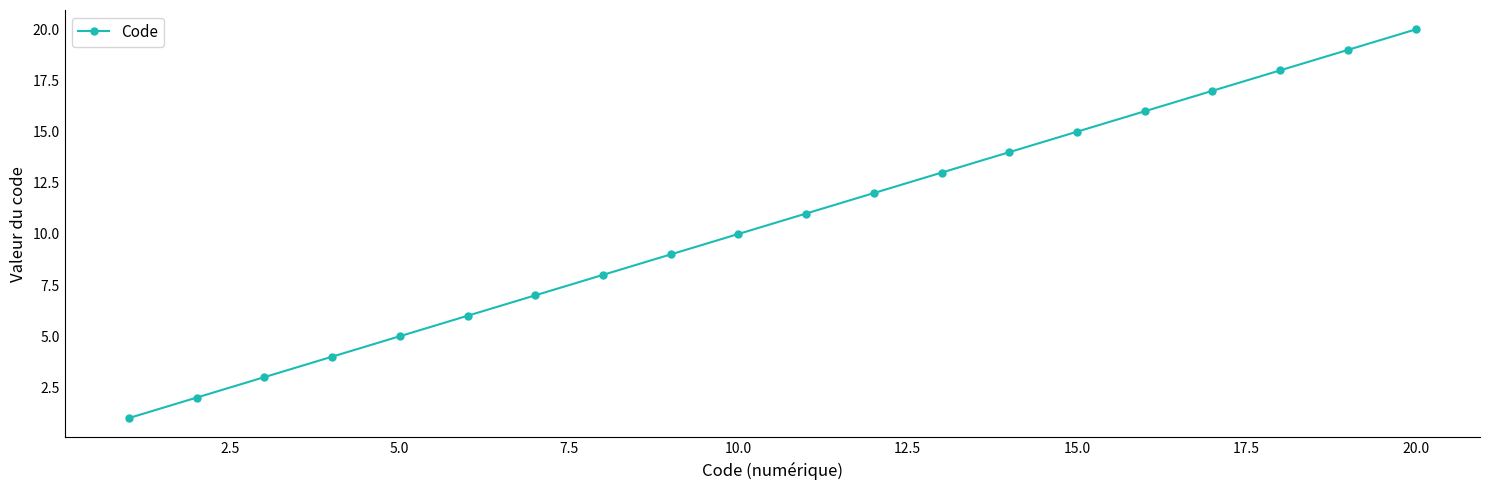

True or false: there are more than 2 points higher than both neighbors.

False